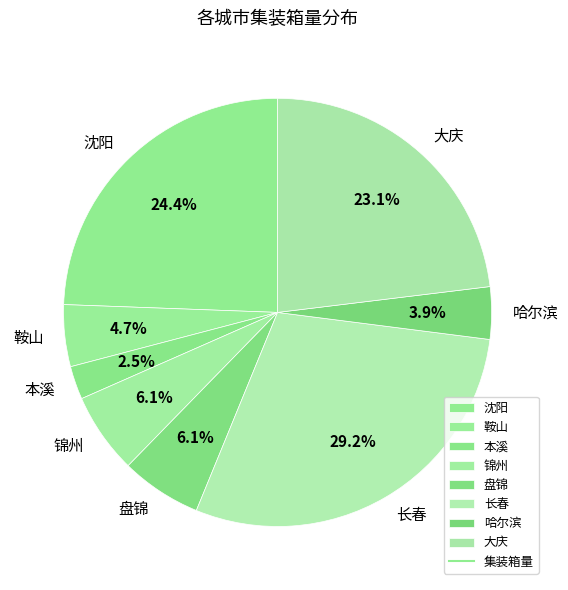

Count the number of slices in the pie.

8